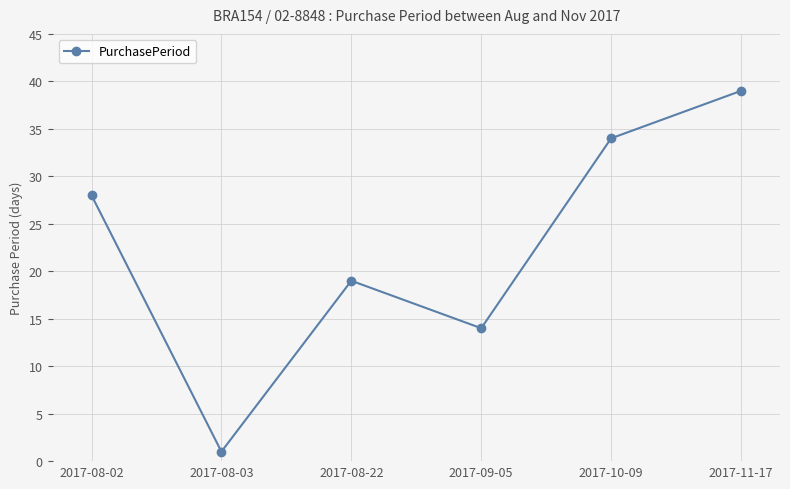

Reading left to right, transcribe all the data shown in this chart.

2017-08-02=28	2017-08-03=1	2017-08-22=19	2017-09-05=14	2017-10-09=34	2017-11-17=39